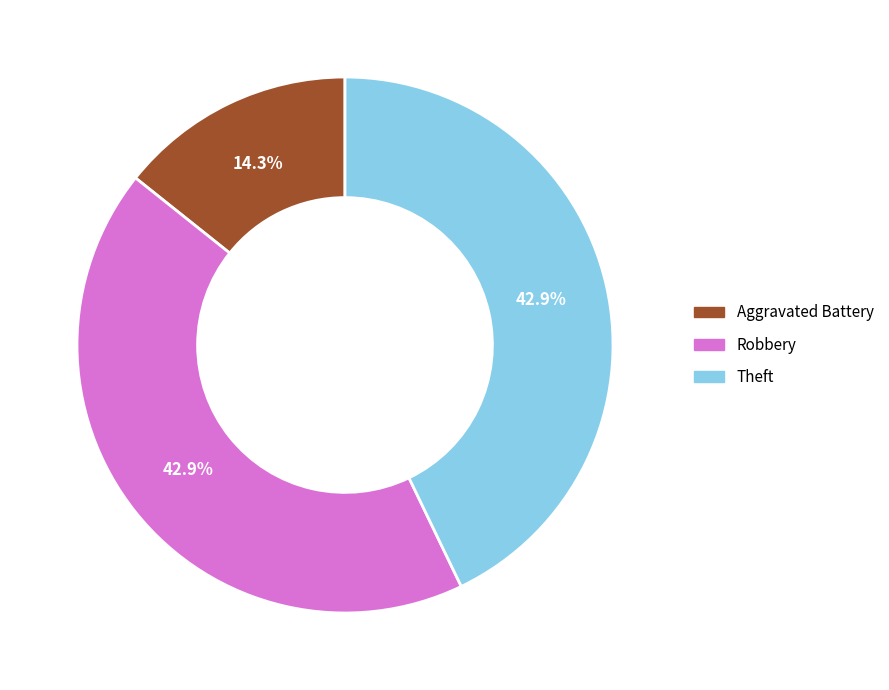

To the nearest percent, what portion does Theft represent?

43%